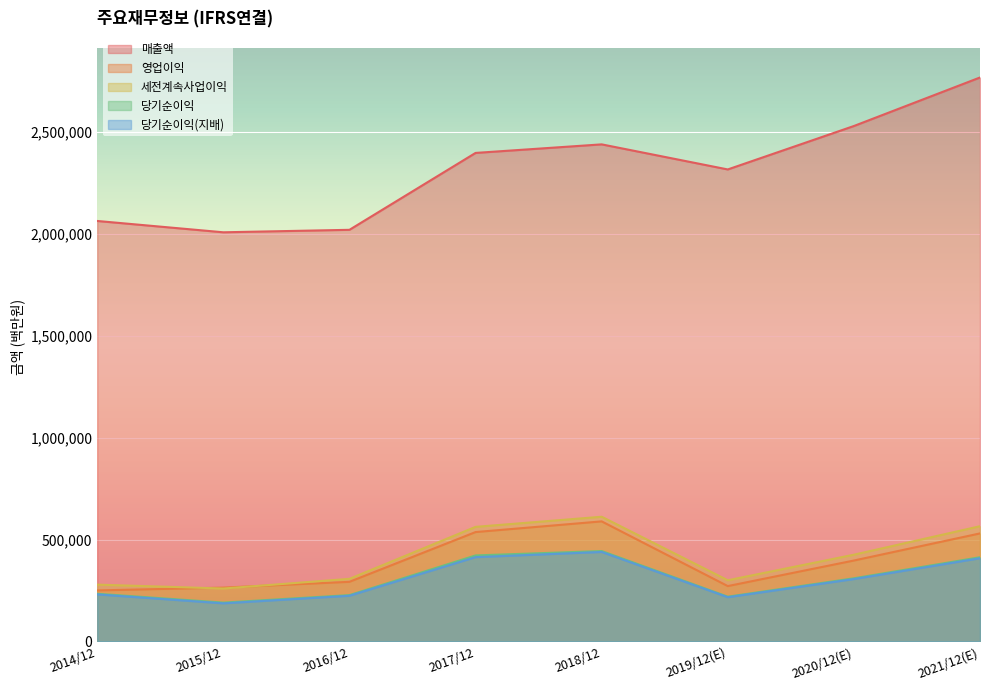

In 영업이익, how many points are lower than both neighbors (excluding endpoints)?

1